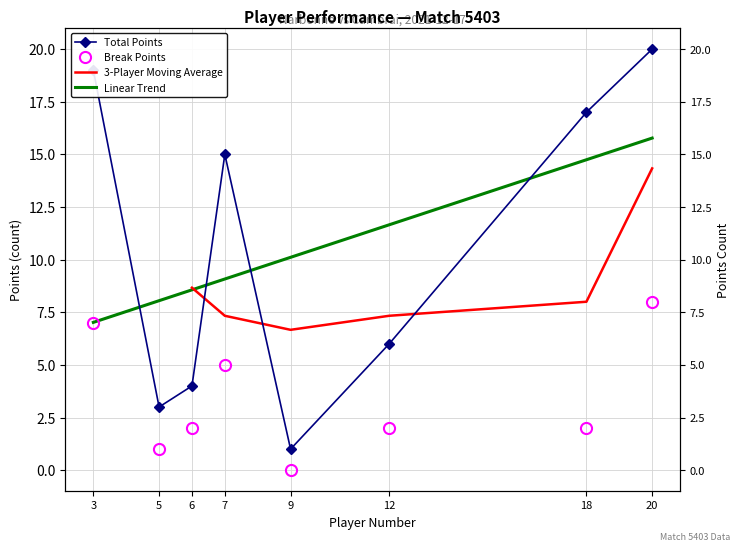

How many categories are shown in the chart?

8